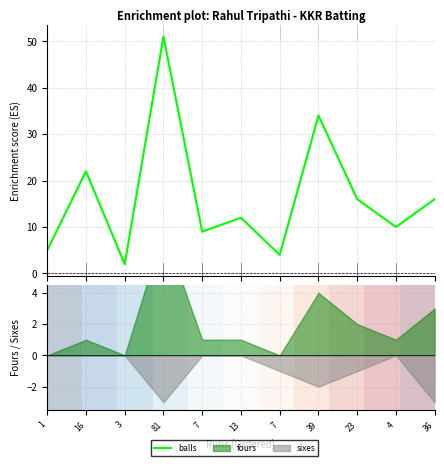

What is the difference between the maximum and minimum values in the balls series?

49.0